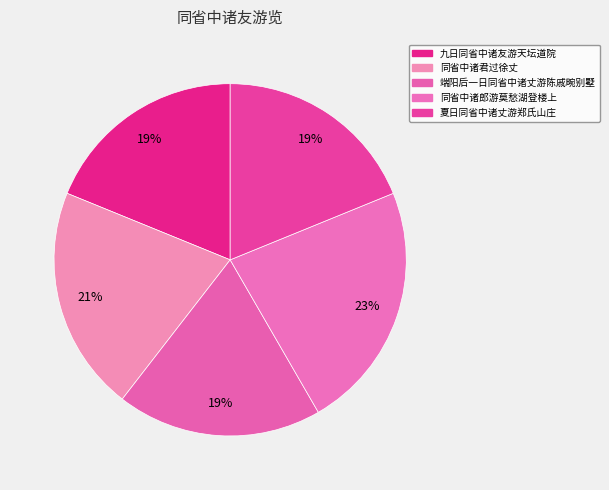

The 夏日同省中诸丈游郑氏山庄 slice represents 25% of the pie. True or false?

False